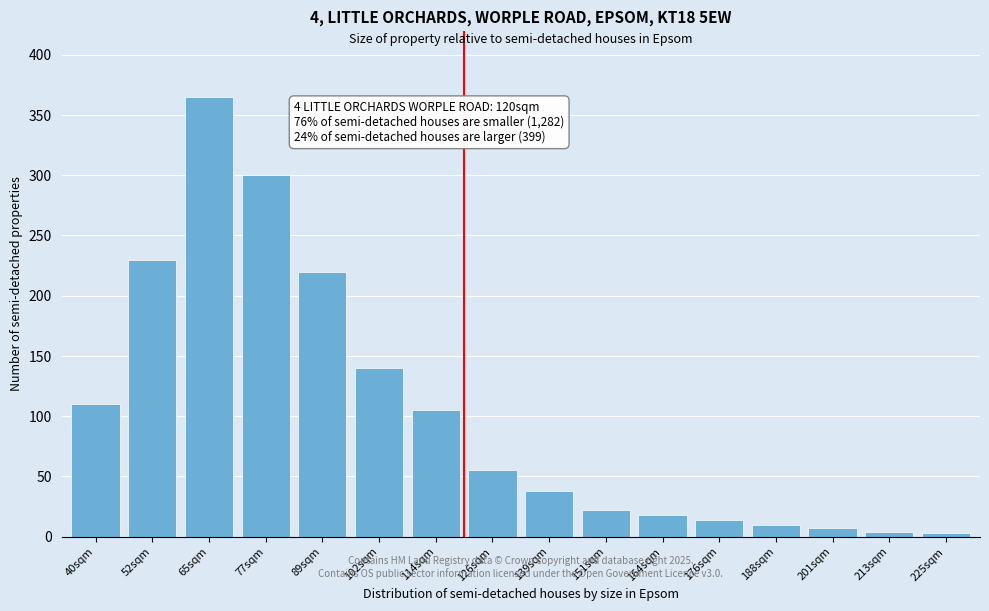

What is the change in value from 89sqm to 102sqm?

-80